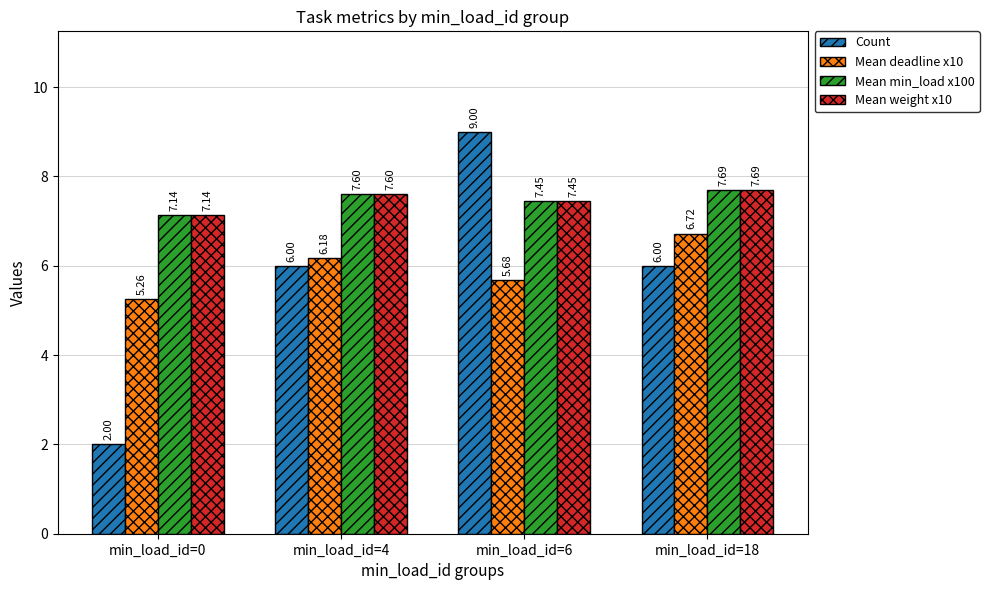

Where is Mean deadline x10 nearest to the value 5?

min_load_id=0